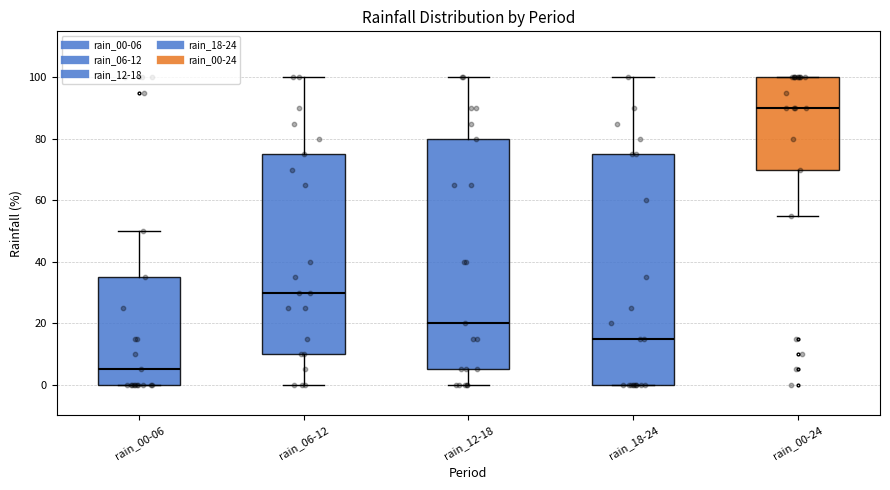

Where does the upper whisker of the box for rain_18-24 end on the y-axis? The values are not printed on the chart, so give them approximately, as read against the axis.

100